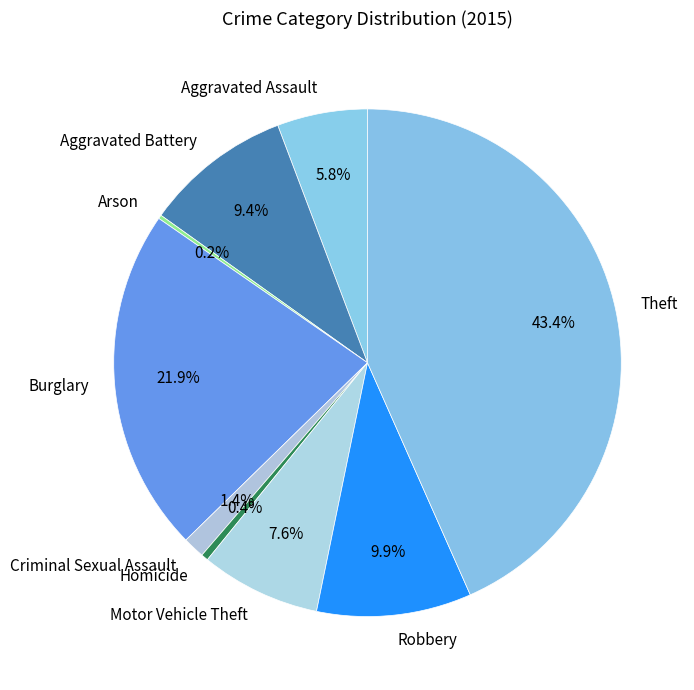

Is Criminal Sexual Assault the majority of the pie?

No